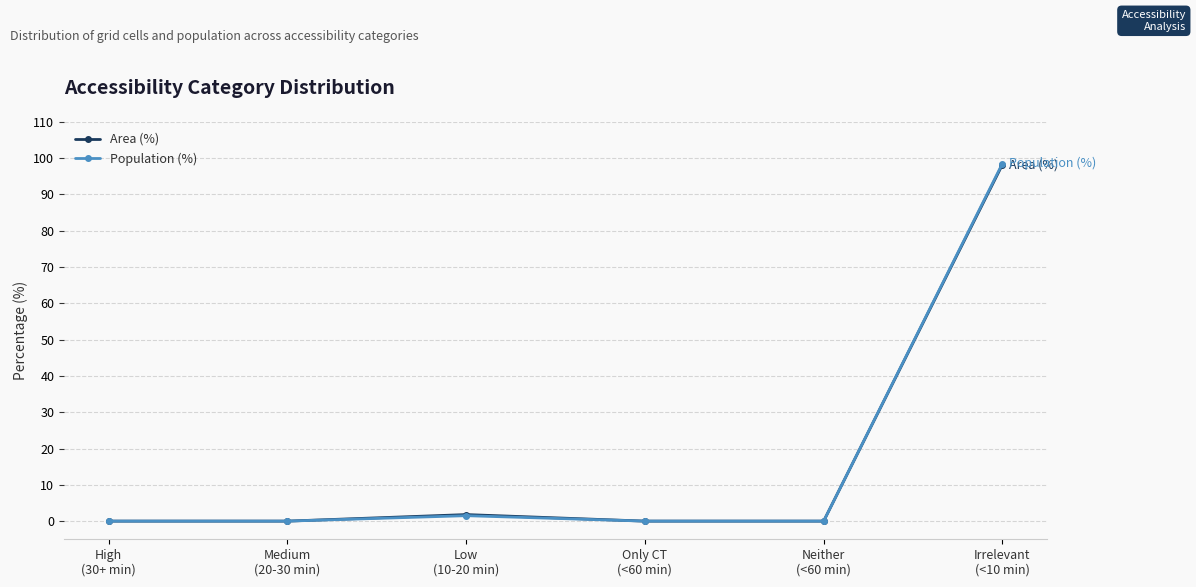

Which series has the largest range (max minus min)?

Population (%)